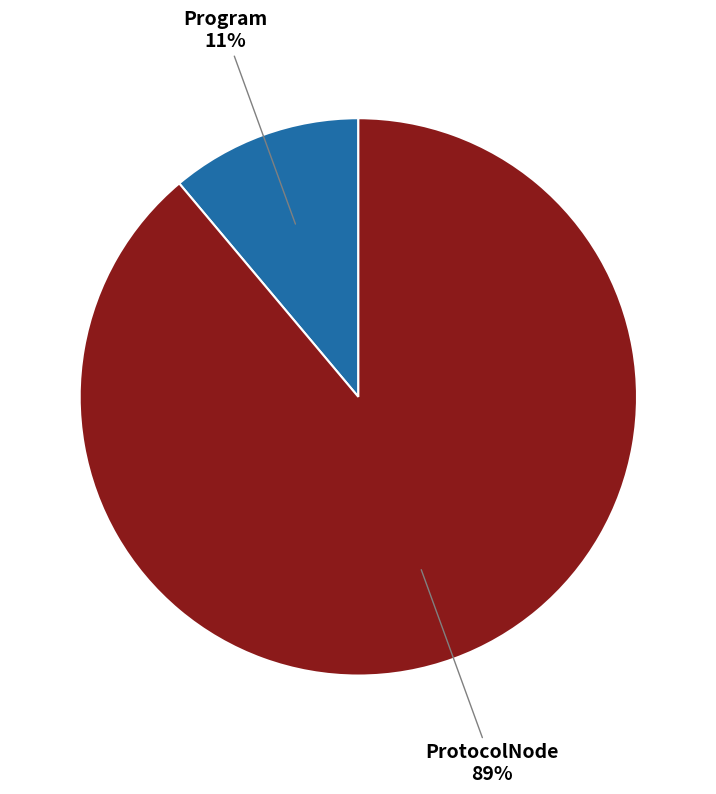

To the nearest percent, what is the average slice percentage?

50%